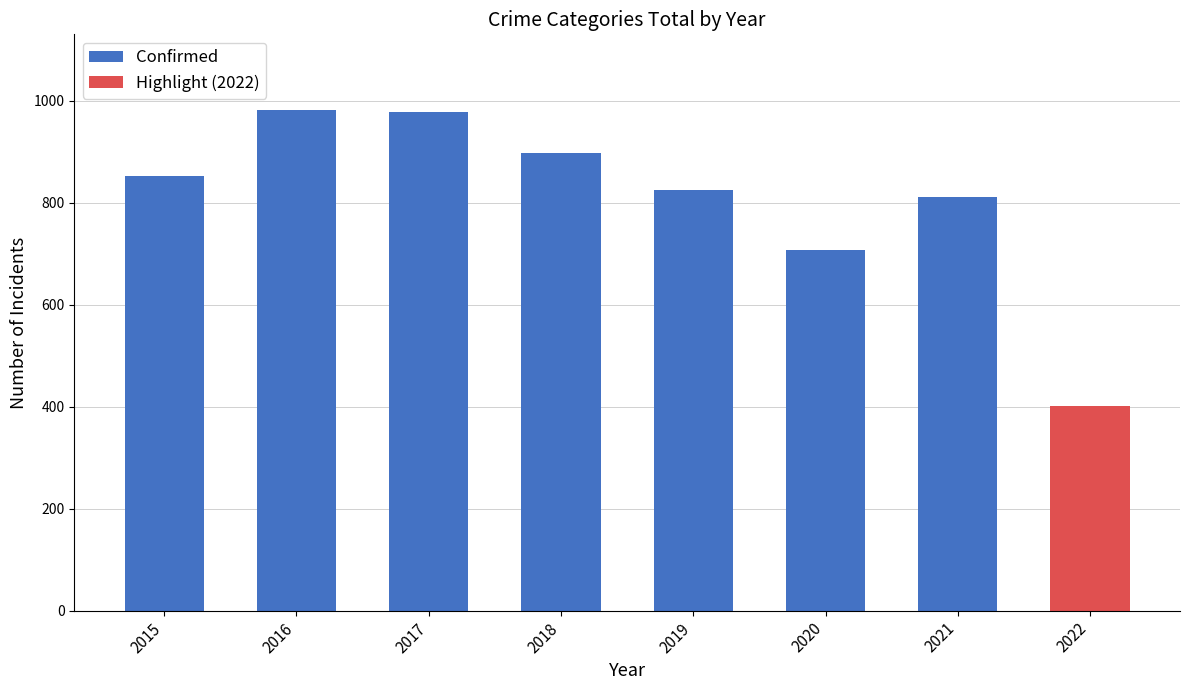

At which label is the value closest to 692?

2020